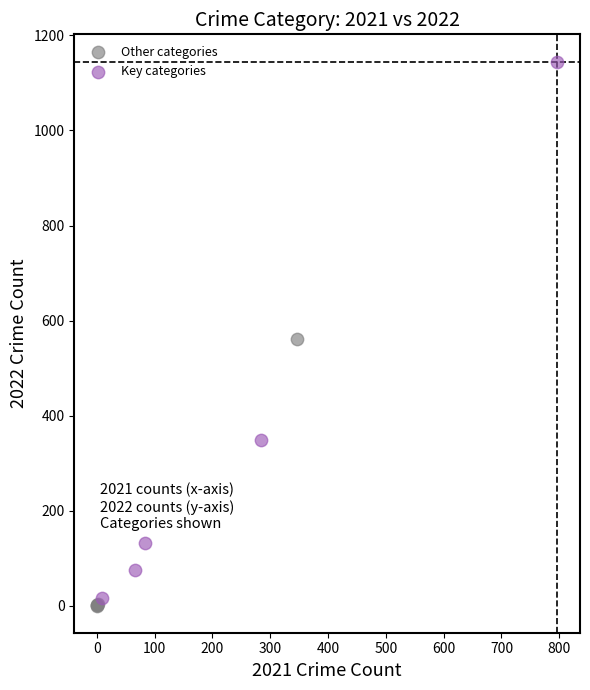

Which series reaches the minimum Y coordinate?

Other categories